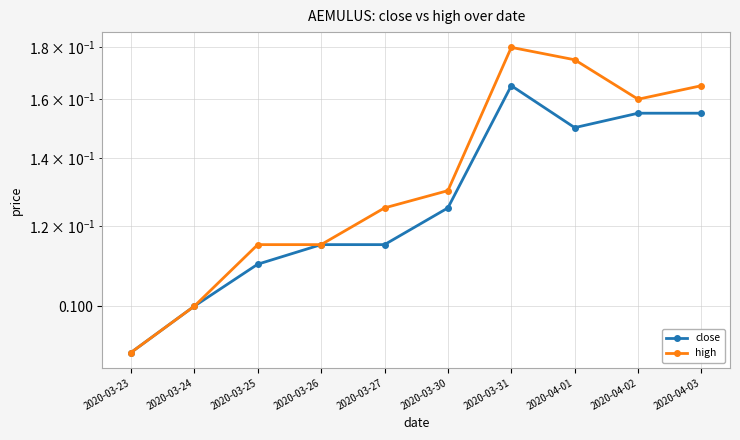

True or false: high has a value of 0.2 at 2020-03-23.

False